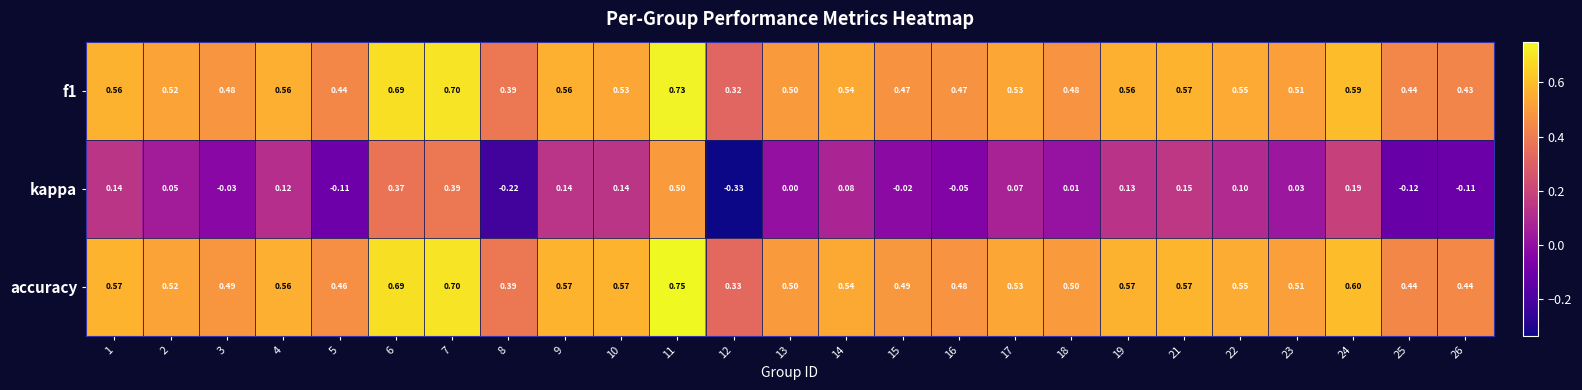

Which series has the largest total across all categories?

accuracy